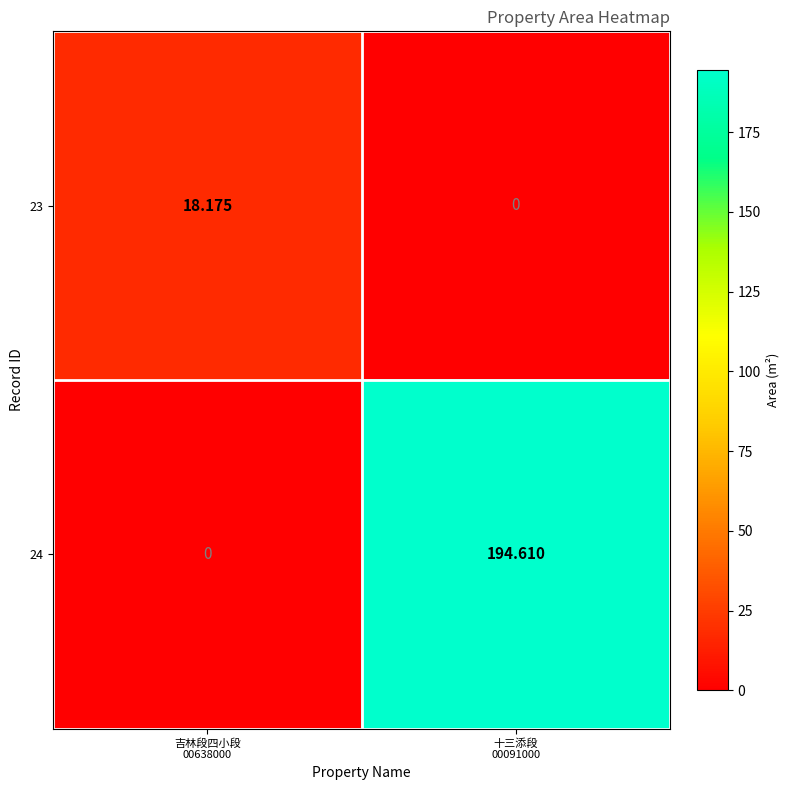

What is the difference between the highest and lowest values at 十三添段
00091000?

194.6